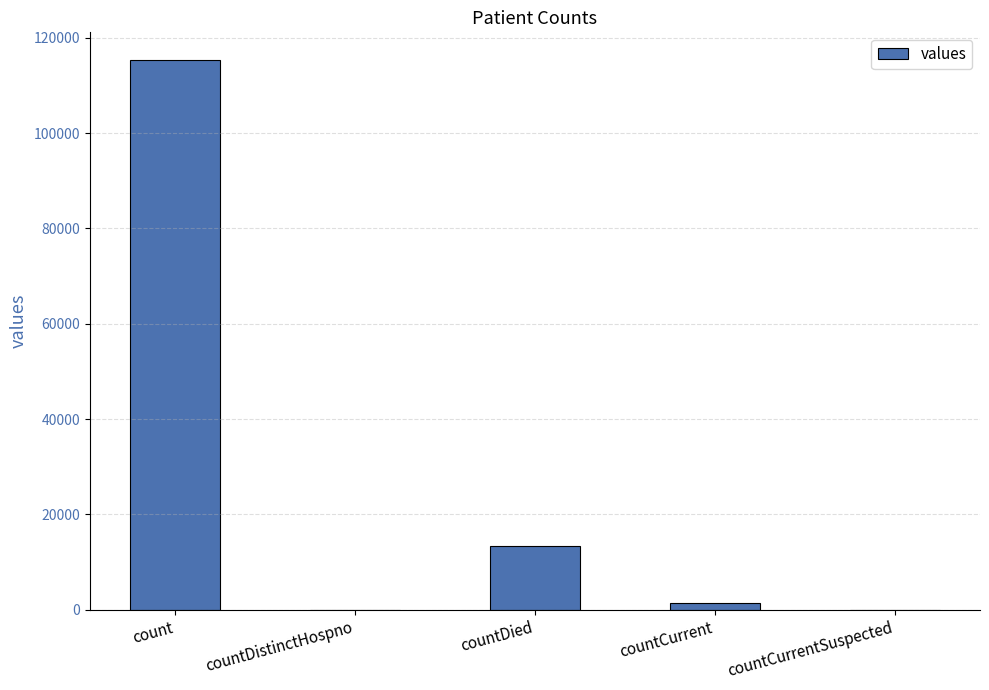

The value at countCurrentSuspected is 0. True or false?

True